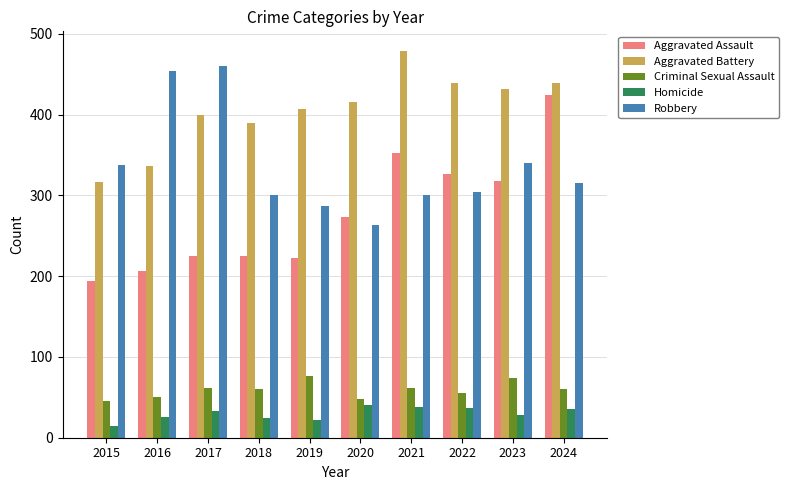

At which category is the sum across all series the highest?

2024